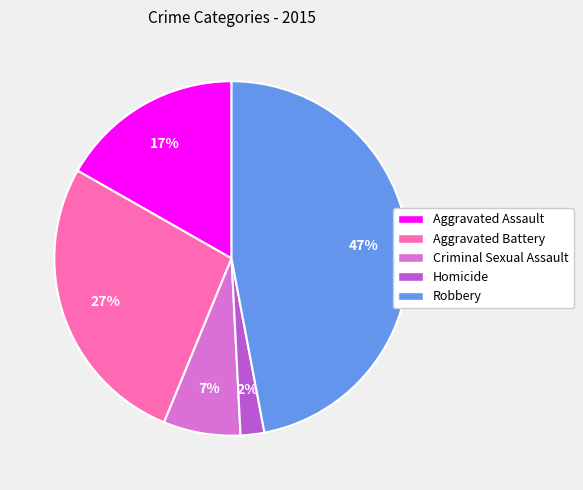

Does any single category account for the majority?

No